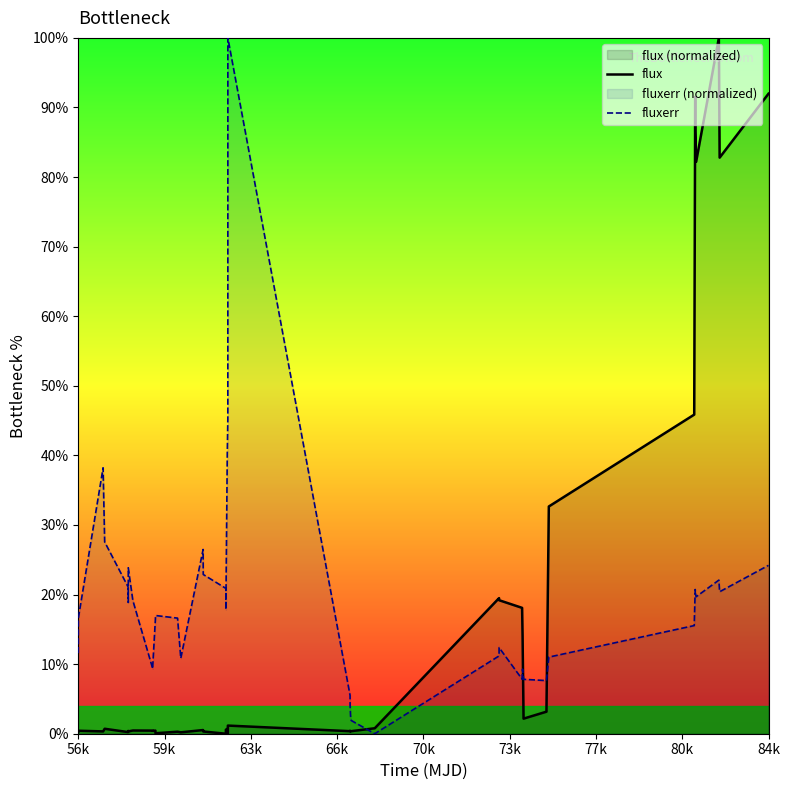

Does the chart display data point markers on the line(s)?

No